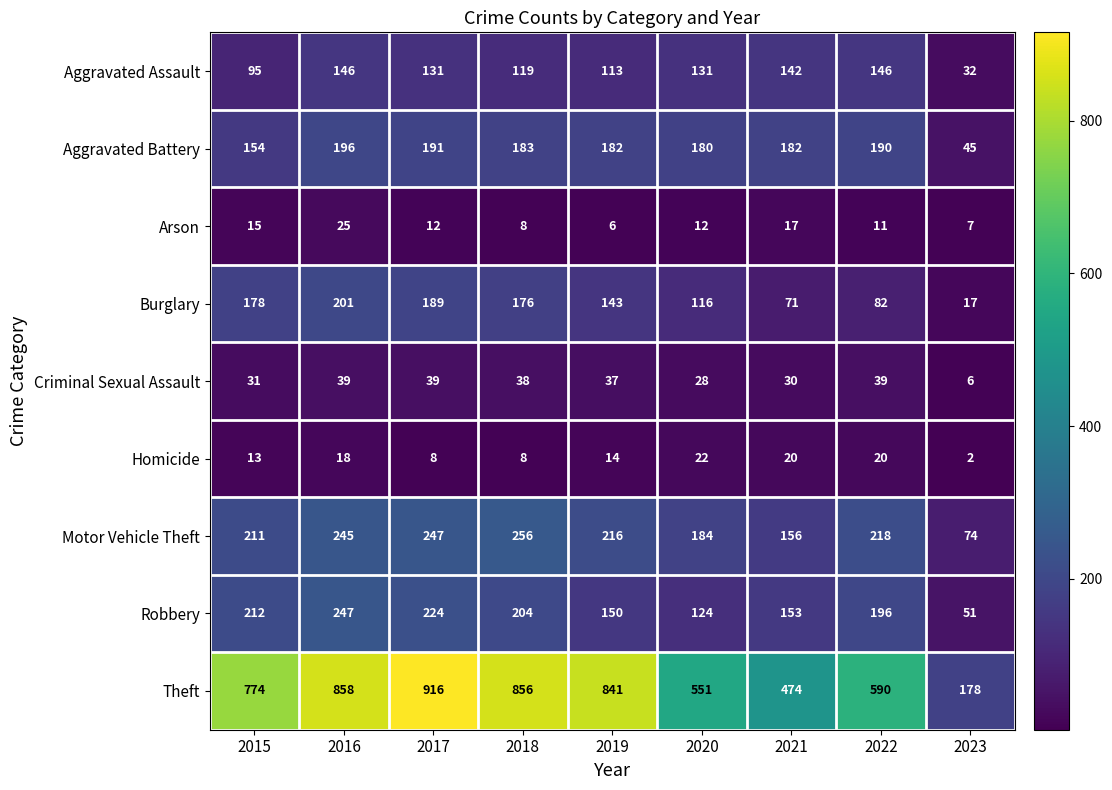

What is the highest value of the Criminal Sexual Assault series?

39